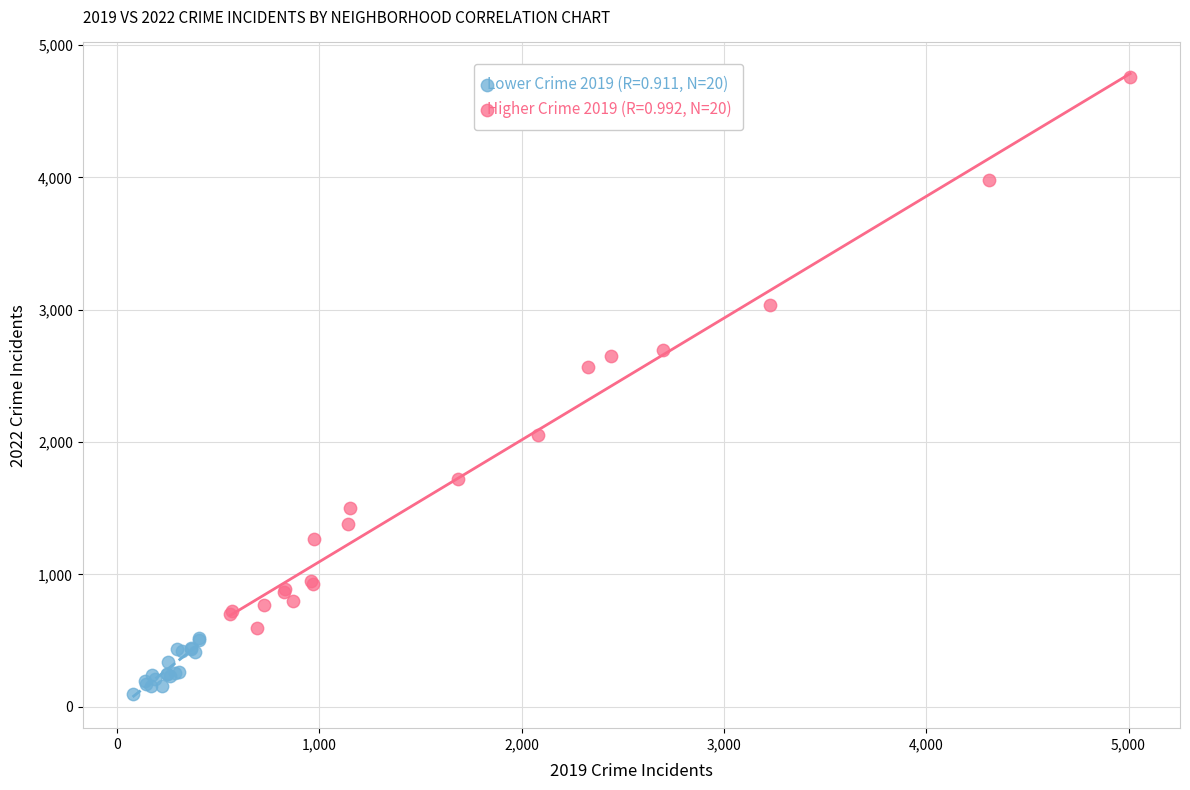

Which series reaches the minimum Y coordinate?

Lower Crime 2019 (R=0.911, N=20)